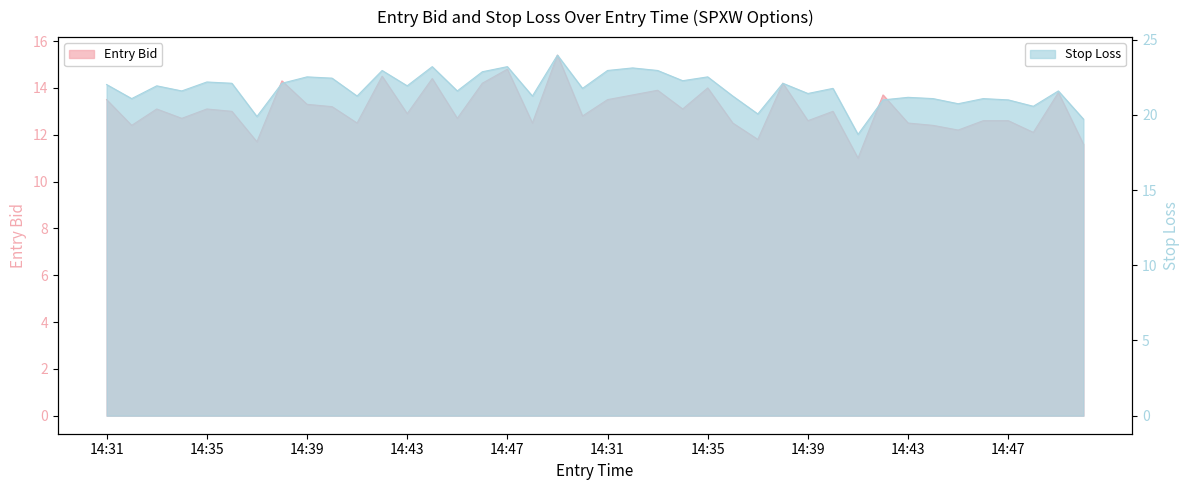

True or false: entry_bid and sl intersect in this chart.

False